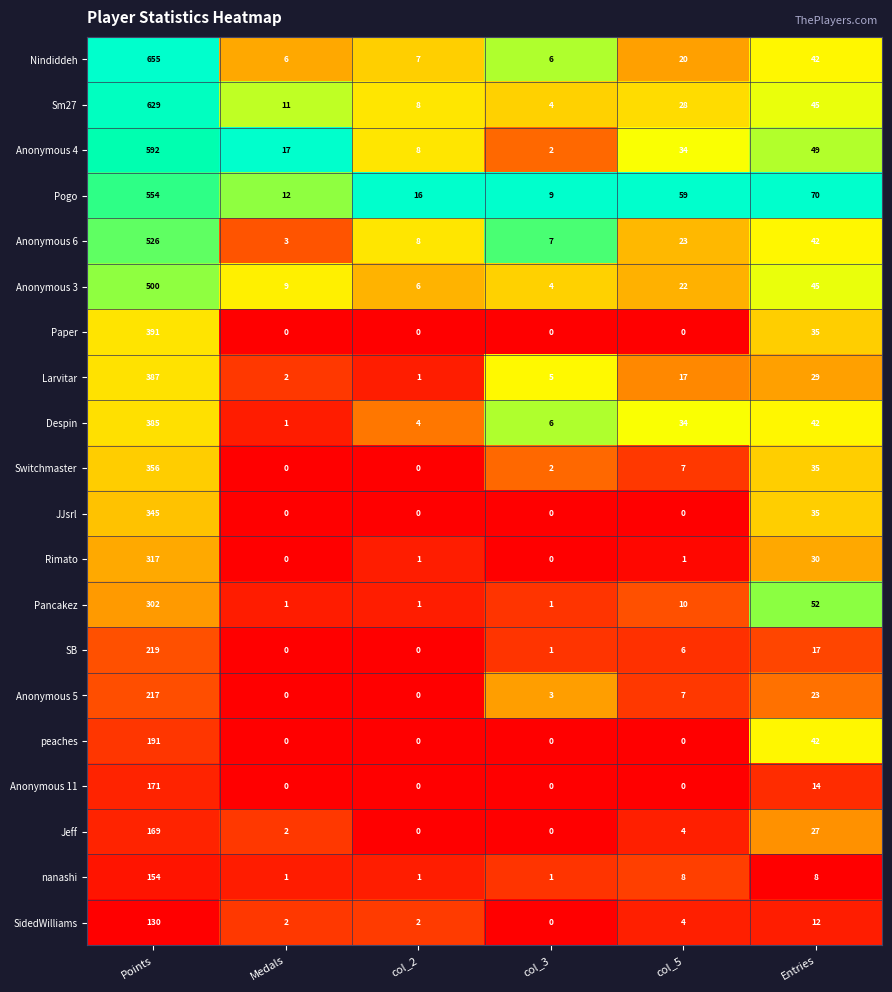

Where is Despin nearest to the value 193?

Entries